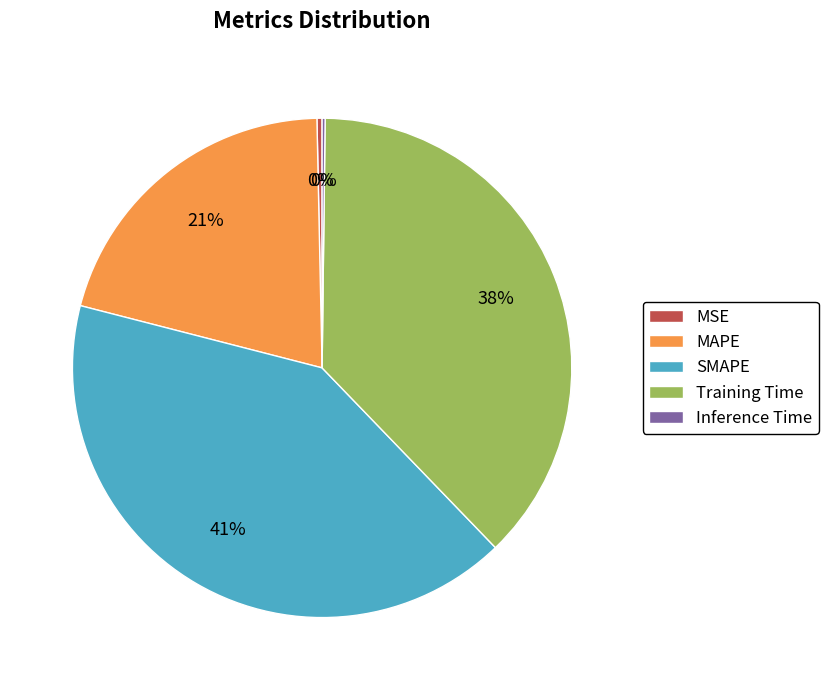

True or false: SMAPE accounts for 33% of the total.

False